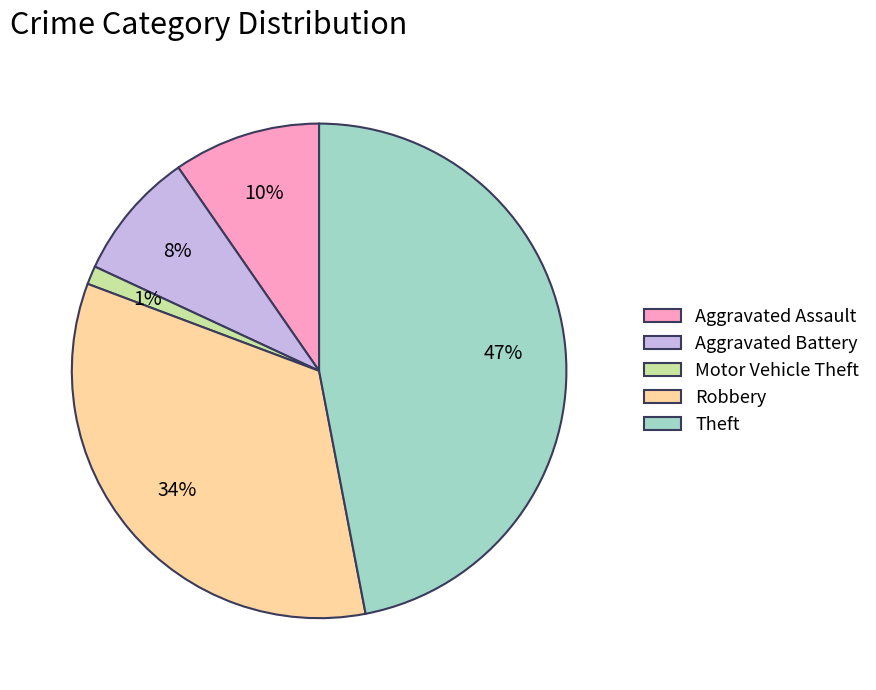

Which category has the smallest portion of the pie?

Motor Vehicle Theft